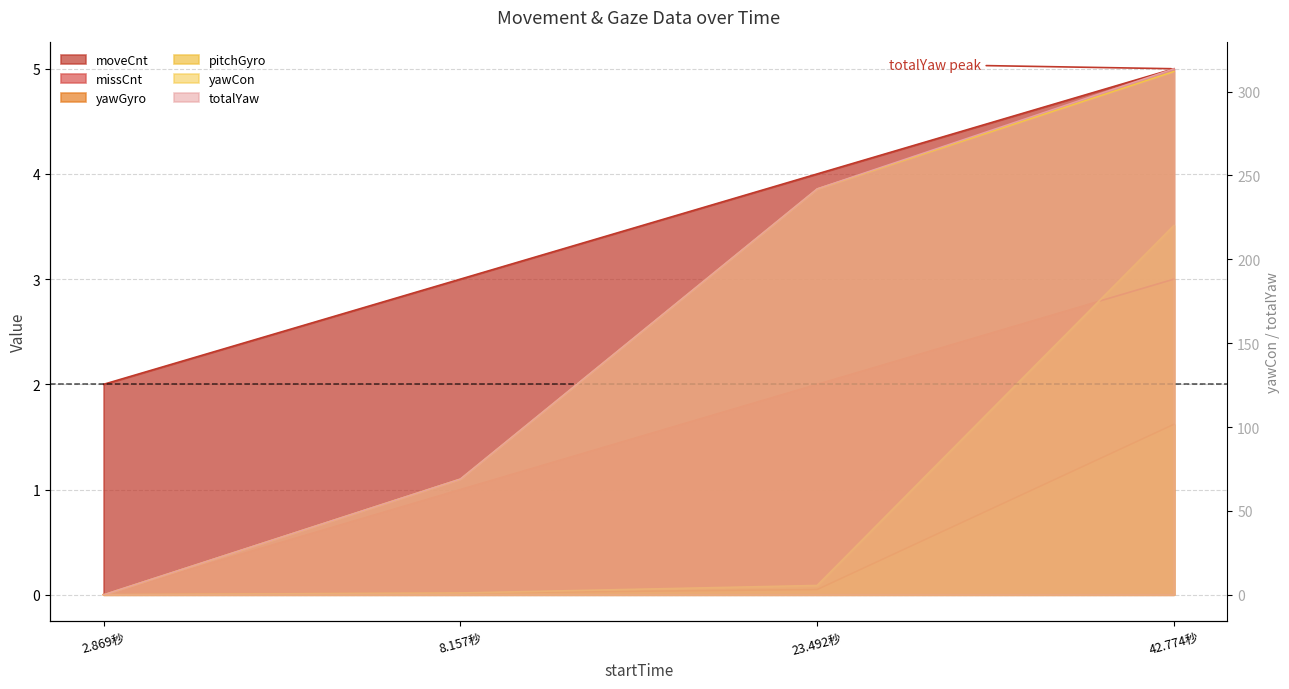

Is the value of pitchGyro at 8.157秒 greater than the value of yawGyro at 42.774秒?

No